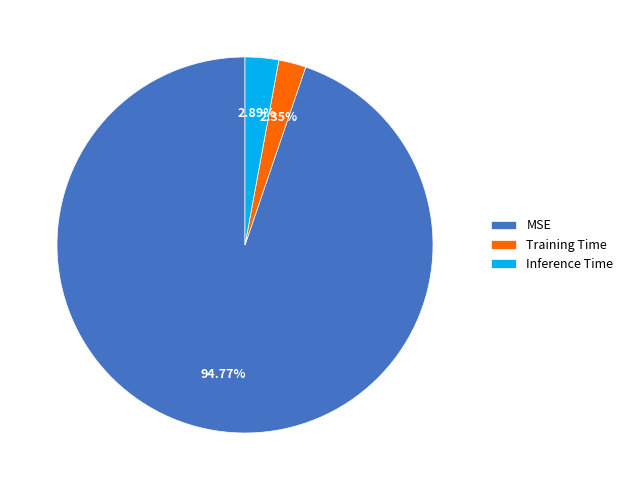

True or false: MSE accounts for 90% of the total.

False